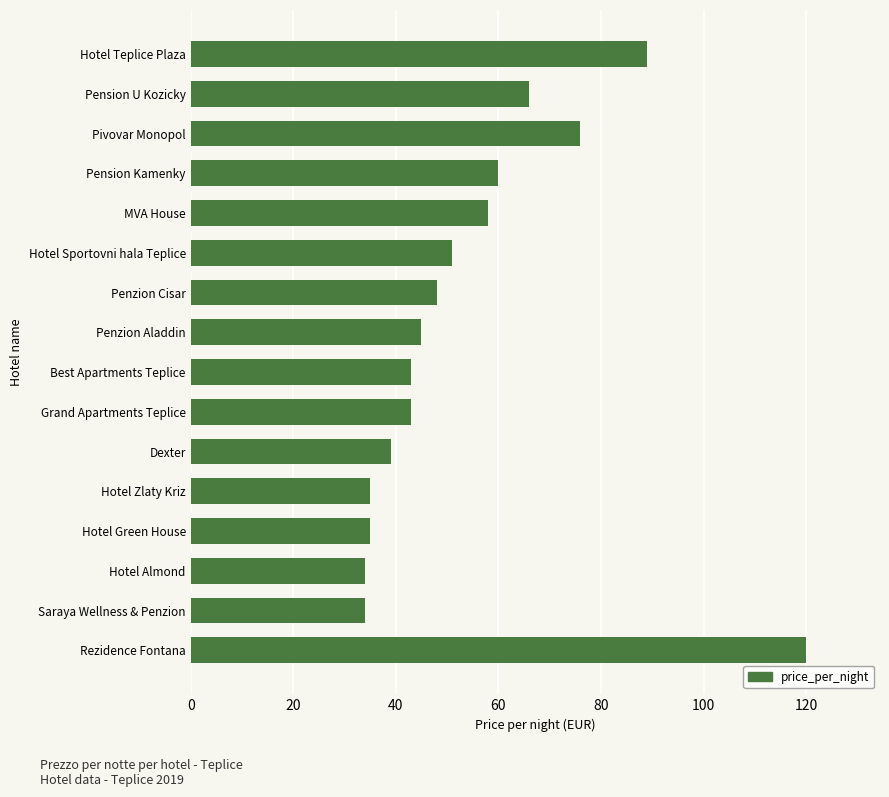

What is the difference between the maximum and minimum values?

86